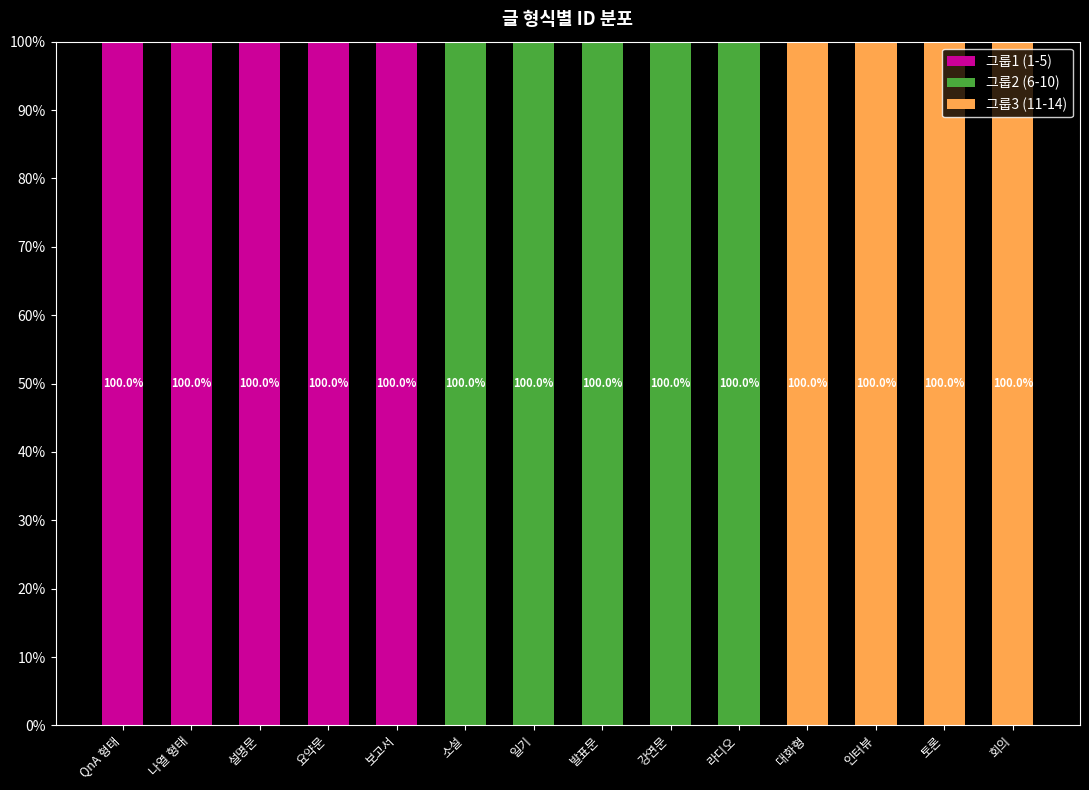

The value of 그룹1 (1-5) at 라디오 is 54. True or false?

False